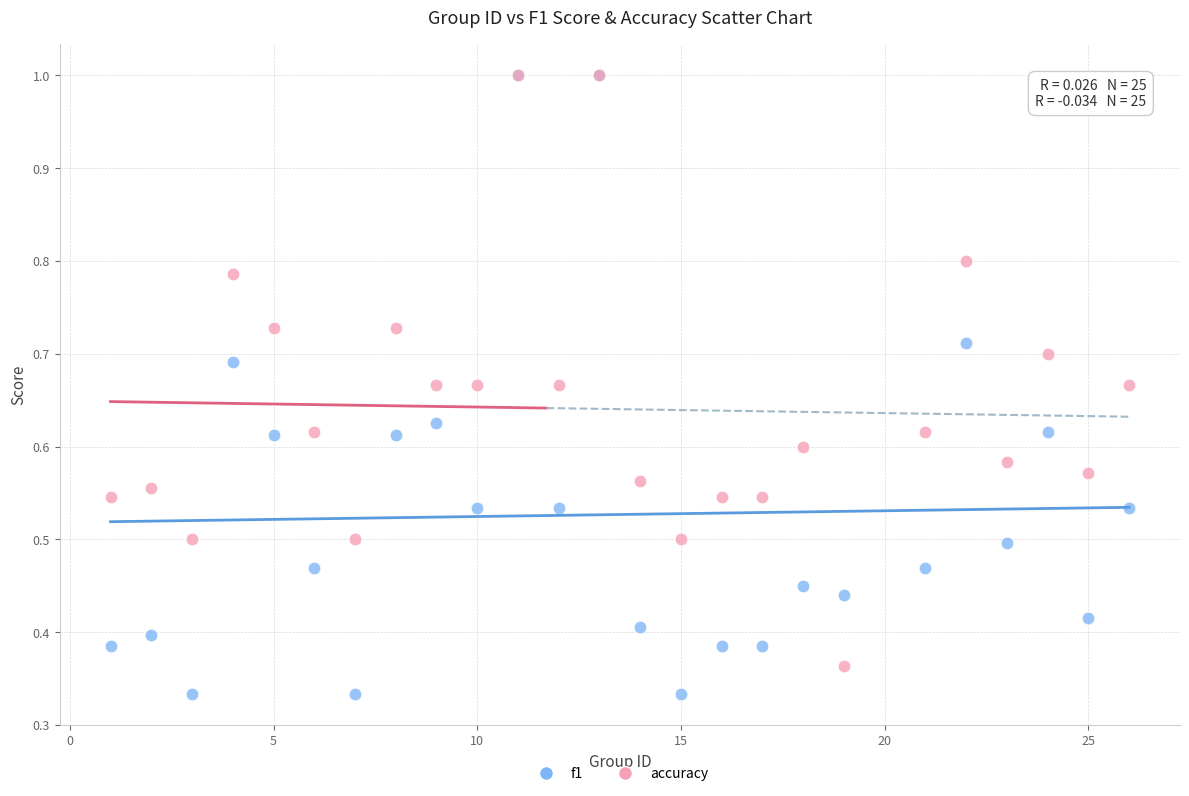

What are all the series names shown in the legend?

f1, accuracy